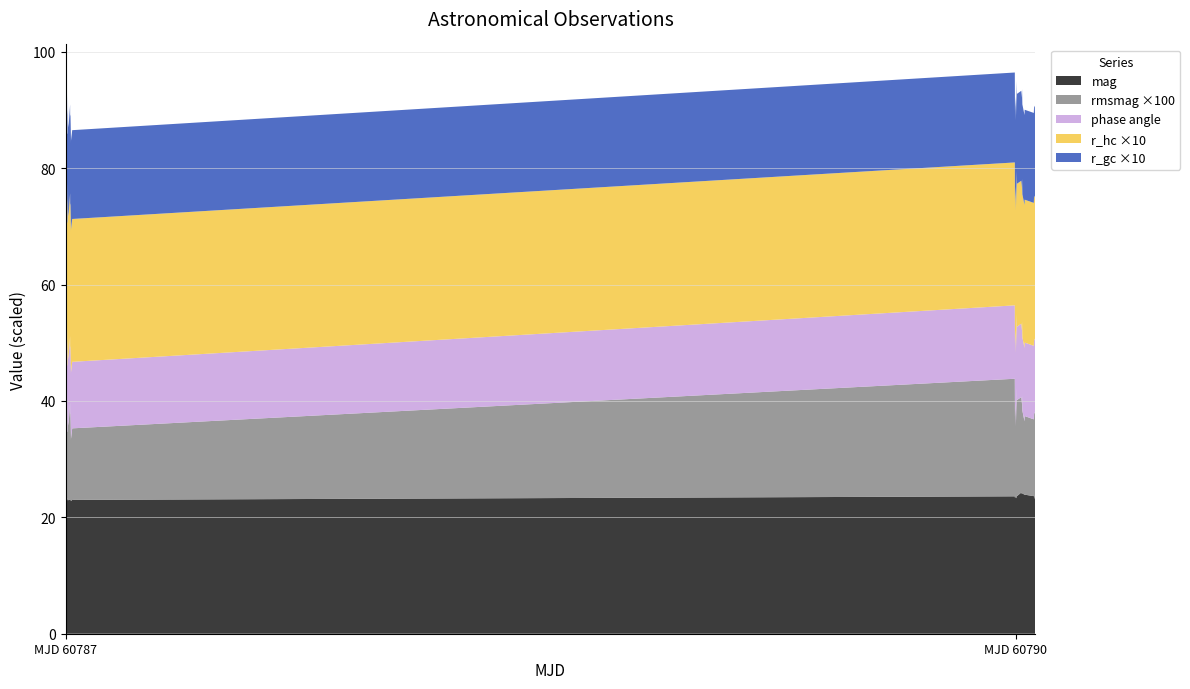

Reading left to right, transcribe all the data shown in this chart.

mag: 0=23.1	1=23.0	2=23.0	3=23.1	4=23.1	5=23.2	6=23.6	7=23.3	8=23.7	9=23.5	10=23.3	11=23.4	12=23.3	13=23.7
rmsmag: 0=0.1	1=0.1	2=0.1	3=0.1	4=0.1	5=0.1	6=0.2	7=0.1	8=0.2	9=0.1	10=0.1	11=0.2	12=0.1	13=0.2
phase angle: 0=11.4	1=11.4	2=11.4	3=11.4	4=11.4	5=11.4	6=12.6	7=12.6	8=12.6	9=12.6	10=12.6	11=12.6	12=12.6	13=12.6
r_hc: 0=2.5	1=2.5	2=2.5	3=2.5	4=2.5	5=2.5	6=2.5	7=2.5	8=2.5	9=2.5	10=2.5	11=2.5	12=2.5	13=2.5
r_gc: 0=1.5	1=1.5	2=1.5	3=1.5	4=1.5	5=1.5	6=1.5	7=1.5	8=1.5	9=1.5	10=1.5	11=1.5	12=1.5	13=1.5